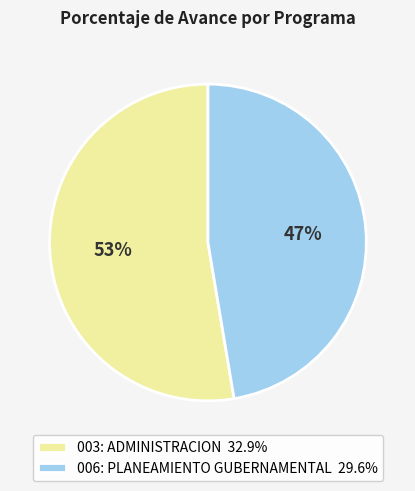

To the nearest percent, what percentage of the pie is 003: ADMINISTRACION?

53%